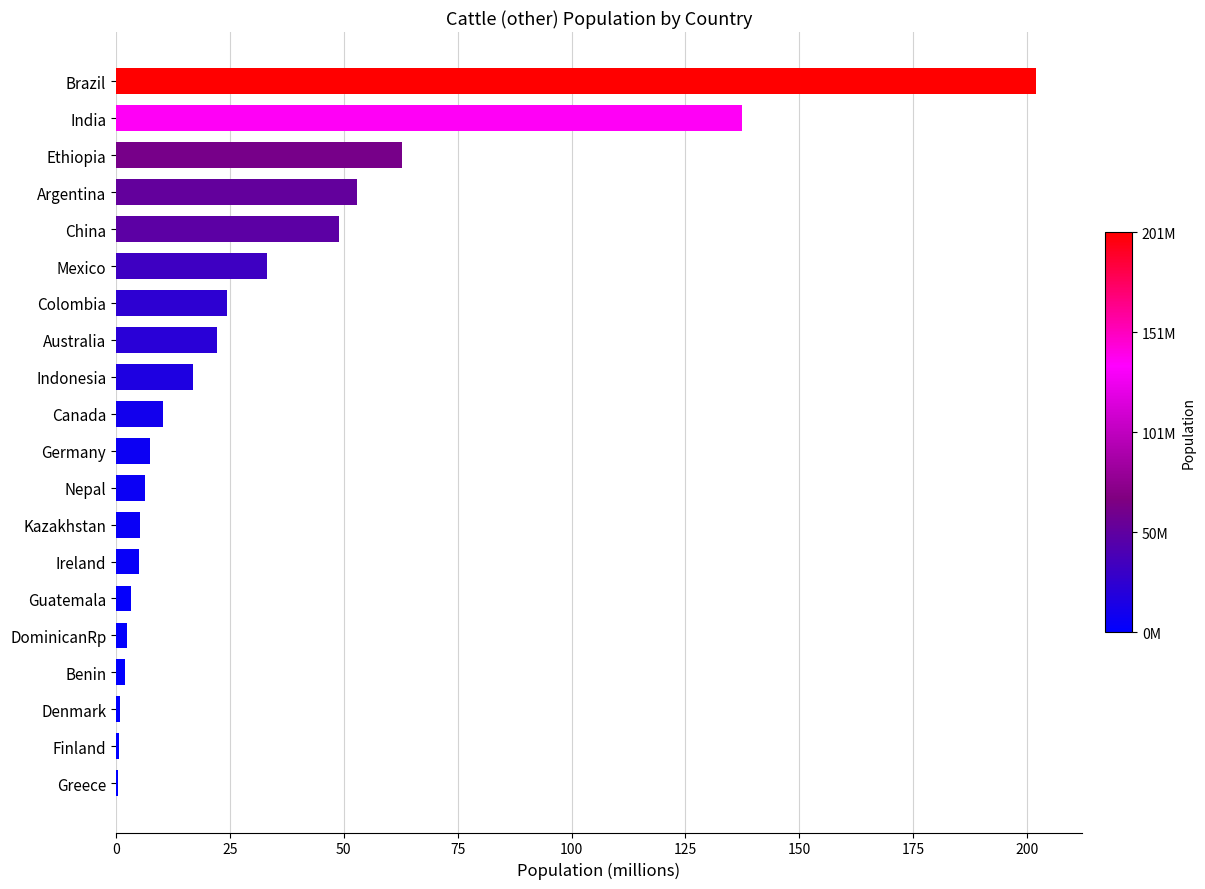

At which category does the chart reach its peak across all series?

Brazil